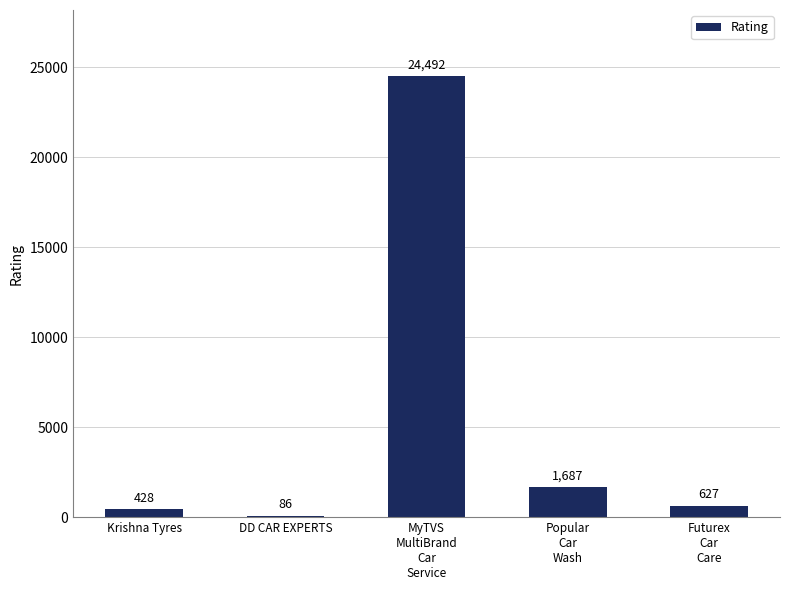

What position from the left is MyTVS
MultiBrand
Car
Service?

3